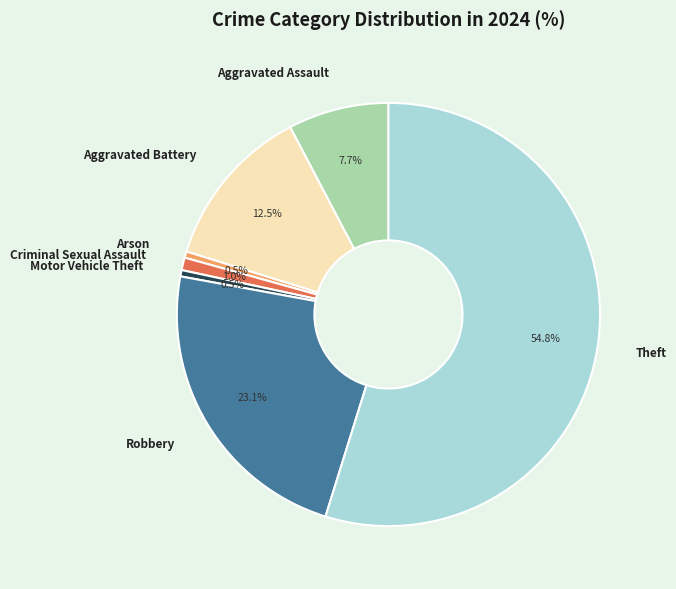

Do Arson and Robbery together represent more than half of the pie?

No